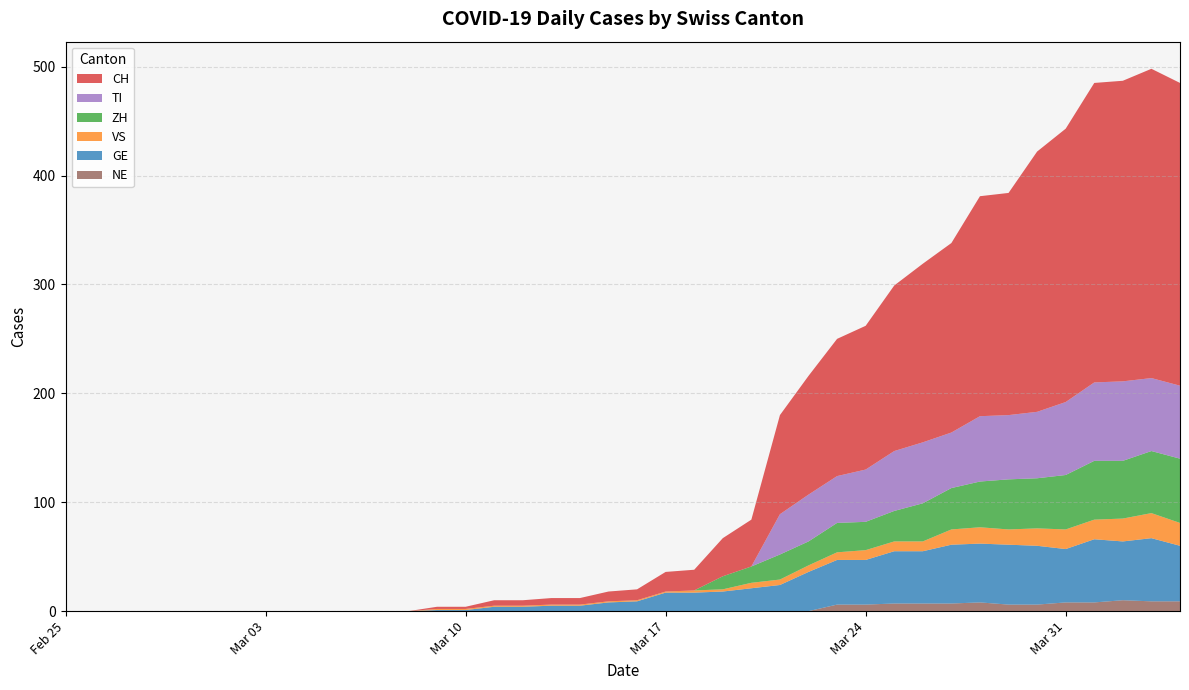

Reading right to left, list all the values displayed in this chart.

CH: 39=278	38=284	37=276	36=275	35=251	34=239	33=204	32=202	31=174	30=164	29=152	28=132	27=126	26=109	25=91	24=43	23=35	22=19	21=18	20=10	19=9	18=6	17=6	16=5	15=5	14=2	13=2	12=0	11=0	10=0	9=0	8=0	7=0	6=0	5=0	4=0	3=0	2=0	1=0	0=0
GE: 39=51	38=58	37=54	36=58	35=49	34=54	33=55	32=54	31=54	30=48	29=48	28=41	27=41	26=36	25=24	24=21	23=18	22=17	21=17	20=9	19=8	18=5	17=5	16=4	15=4	14=1	13=1	12=0	11=0	10=0	9=0	8=0	7=0	6=0	5=0	4=0	3=0	2=0	1=0	0=0
VS: 39=21	38=23	37=21	36=18	35=18	34=16	33=14	32=15	31=14	30=9	29=9	28=9	27=7	26=6	25=5	24=5	23=2	22=2	21=1	20=1	19=1	18=1	17=1	16=1	15=1	14=1	13=1	12=0	11=0	10=0	9=0	8=0	7=0	6=0	5=0	4=0	3=0	2=0	1=0	0=0
ZH: 39=59	38=57	37=53	36=54	35=50	34=46	33=46	32=42	31=38	30=35	29=28	28=26	27=27	26=22	25=23	24=15	23=12	22=0	21=0	20=0	19=0	18=0	17=0	16=0	15=0	14=0	13=0	12=0	11=0	10=0	9=0	8=0	7=0	6=0	5=0	4=0	3=0	2=0	1=0	0=0
TI: 39=67	38=67	37=73	36=72	35=67	34=61	33=59	32=60	31=51	30=56	29=55	28=48	27=43	26=43	25=37	24=0	23=0	22=0	21=0	20=0	19=0	18=0	17=0	16=0	15=0	14=0	13=0	12=0	11=0	10=0	9=0	8=0	7=0	6=0	5=0	4=0	3=0	2=0	1=0	0=0
NE: 39=9	38=9	37=10	36=8	35=8	34=6	33=6	32=8	31=7	30=7	29=7	28=6	27=6	26=0	25=0	24=0	23=0	22=0	21=0	20=0	19=0	18=0	17=0	16=0	15=0	14=0	13=0	12=0	11=0	10=0	9=0	8=0	7=0	6=0	5=0	4=0	3=0	2=0	1=0	0=0